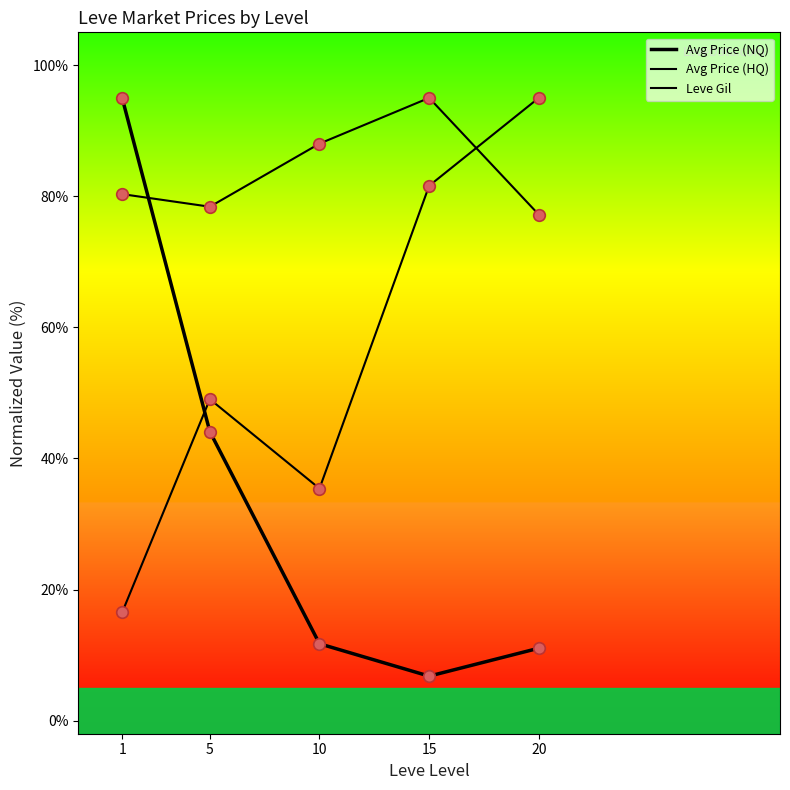

Is the value of Avg Price (HQ) at 10 greater than the value of Leve Gil at 1?

No